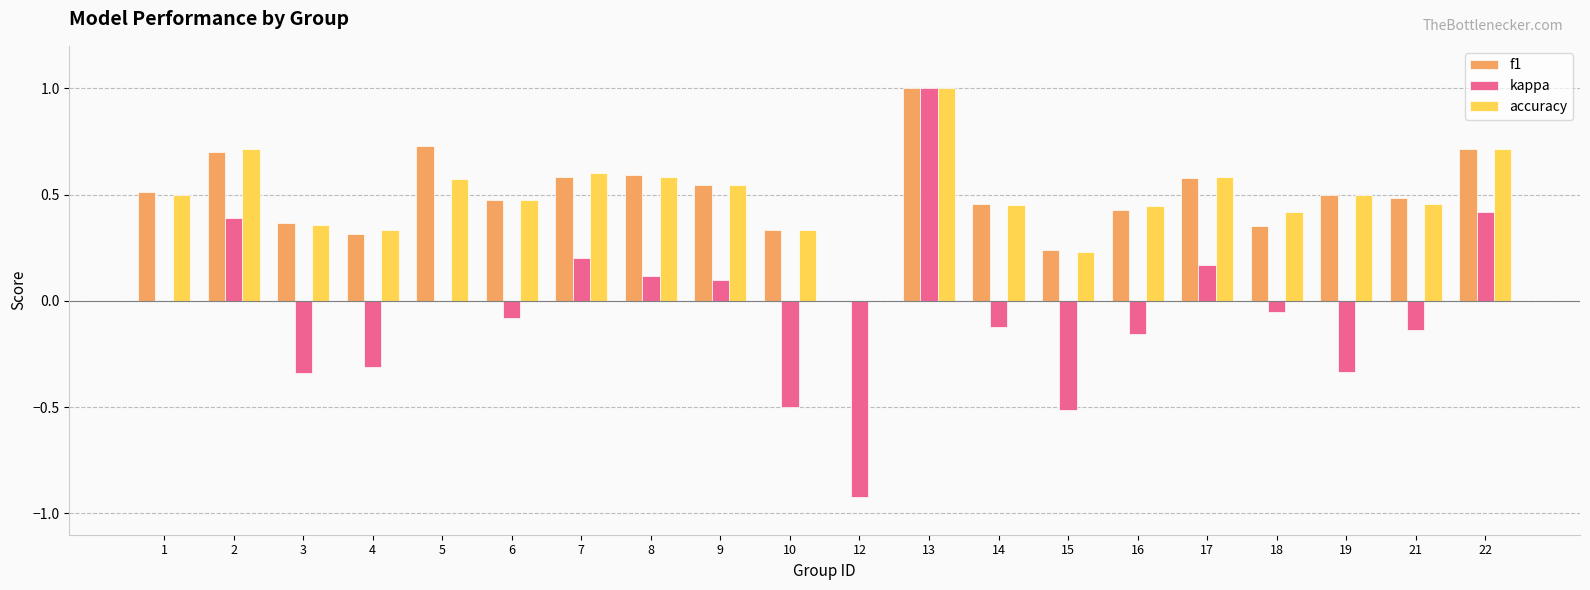

Is it true that accuracy equals 0.5 at 9?

True